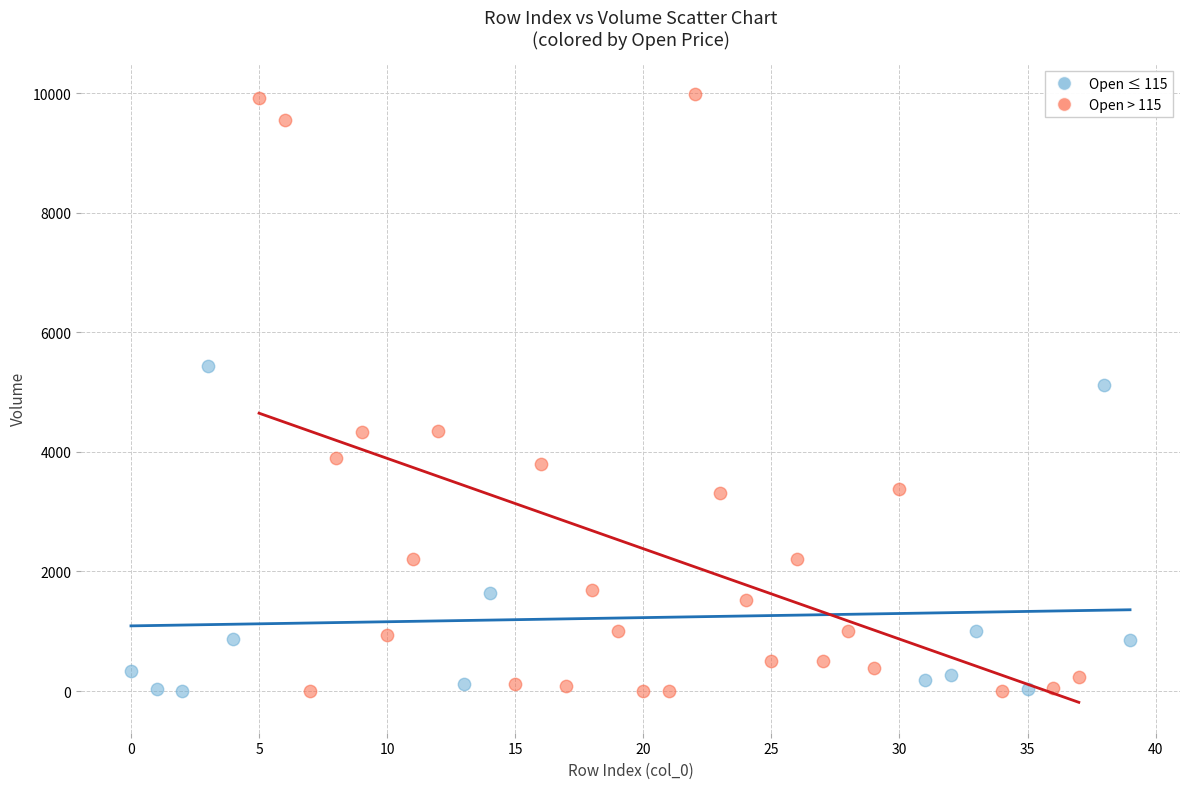

Which series reaches the maximum Y coordinate?

Open > 115